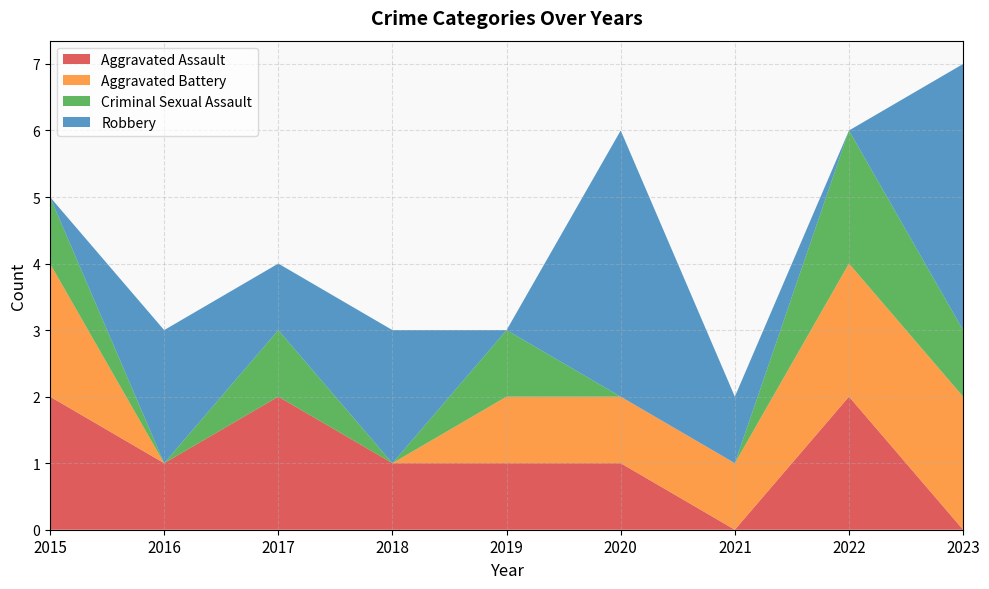

Reading left to right, extract all data points from this chart.

Aggravated Assault: 2	1	2	1	1	1	0	2	0
Aggravated Battery: 2	0	0	0	1	1	1	2	2
Criminal Sexual Assault: 1	0	1	0	1	0	0	2	1
Robbery: 0	2	1	2	0	4	1	0	4